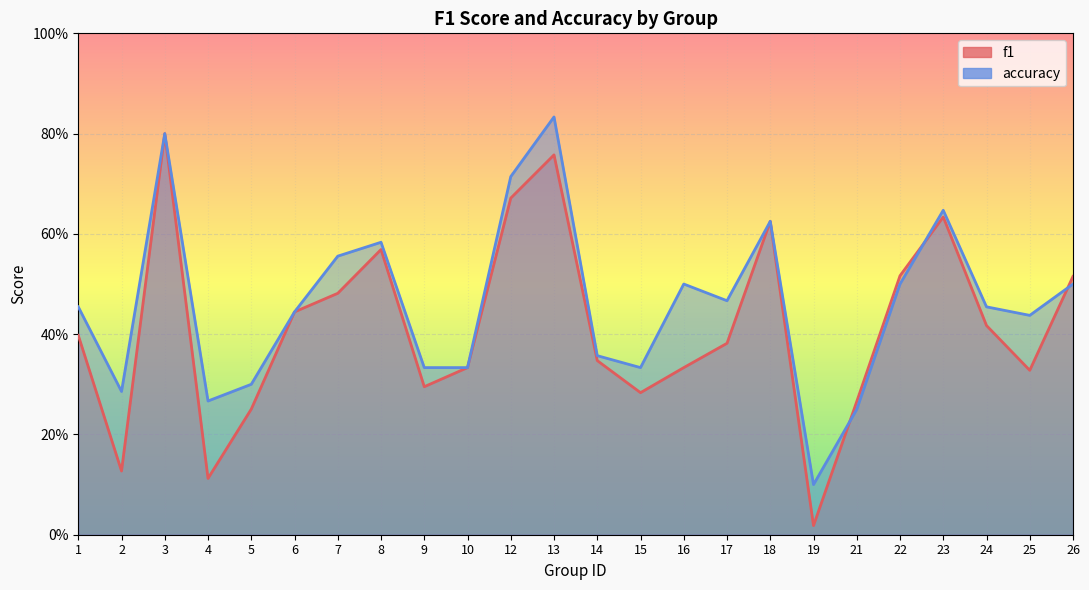

Reading left to right, extract all data points from this chart.

f1: 1=0.4	2=0.1	3=0.8	4=0.1	5=0.3	6=0.4	7=0.5	8=0.6	9=0.3	10=0.3	12=0.7	13=0.8	14=0.3	15=0.3	16=0.3	17=0.4	18=0.6	19=0.0	21=0.3	22=0.5	23=0.6	24=0.4	25=0.3	26=0.5
accuracy: 1=0.5	2=0.3	3=0.8	4=0.3	5=0.3	6=0.4	7=0.6	8=0.6	9=0.3	10=0.3	12=0.7	13=0.8	14=0.4	15=0.3	16=0.5	17=0.5	18=0.6	19=0.1	21=0.2	22=0.5	23=0.6	24=0.5	25=0.4	26=0.5